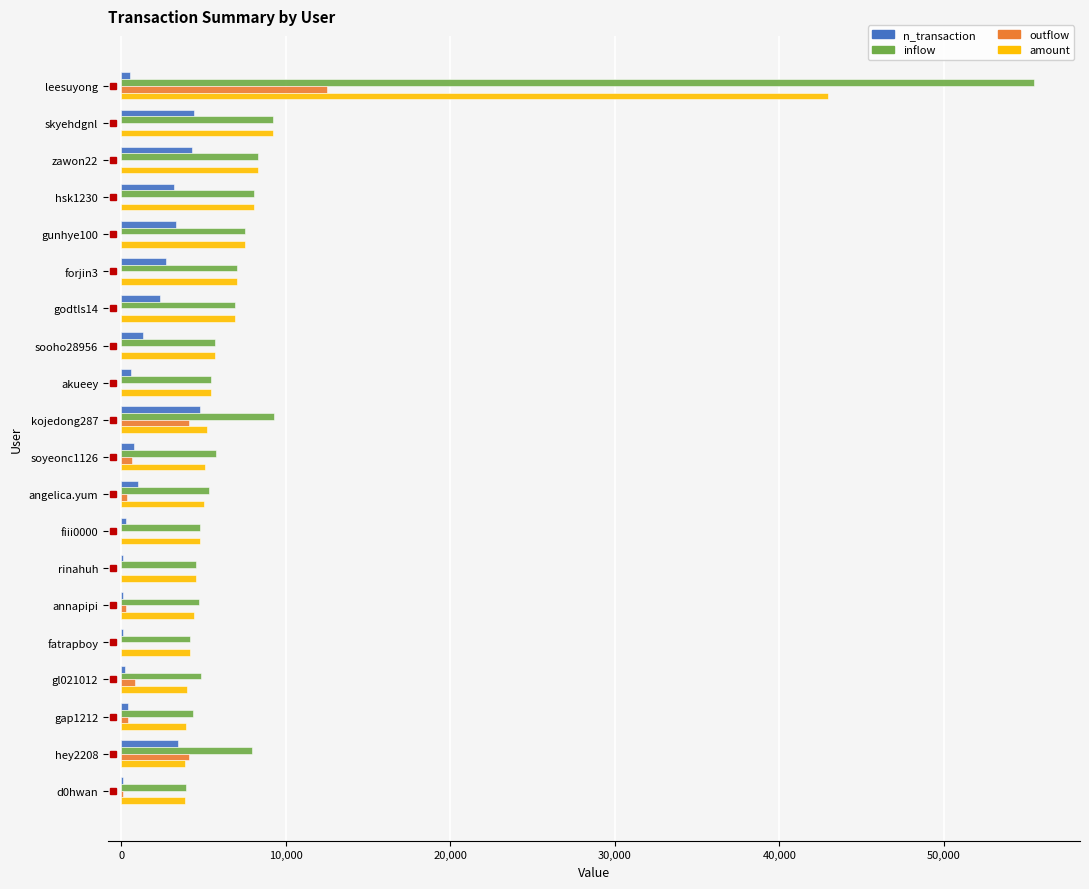

Is it true that inflow equals 7960 at hey2208?

True